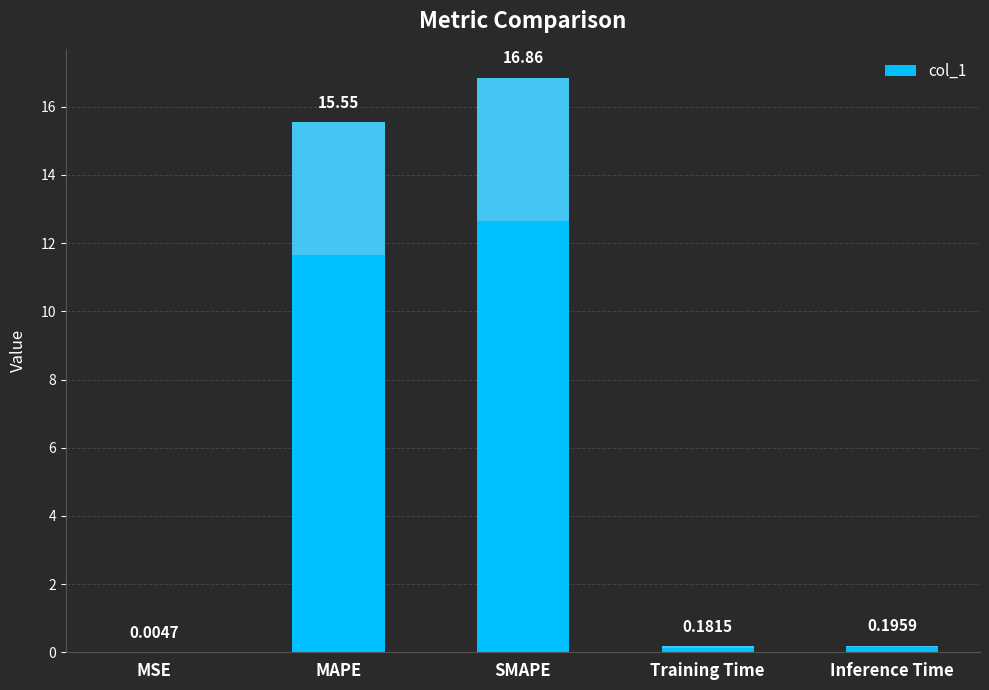

At which category does the chart reach its peak across all series?

SMAPE